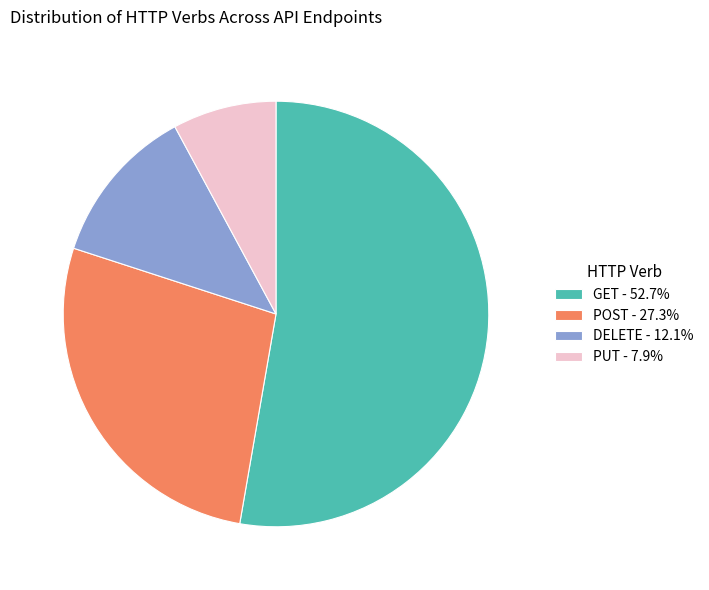

What is the largest slice in the pie chart?

GET